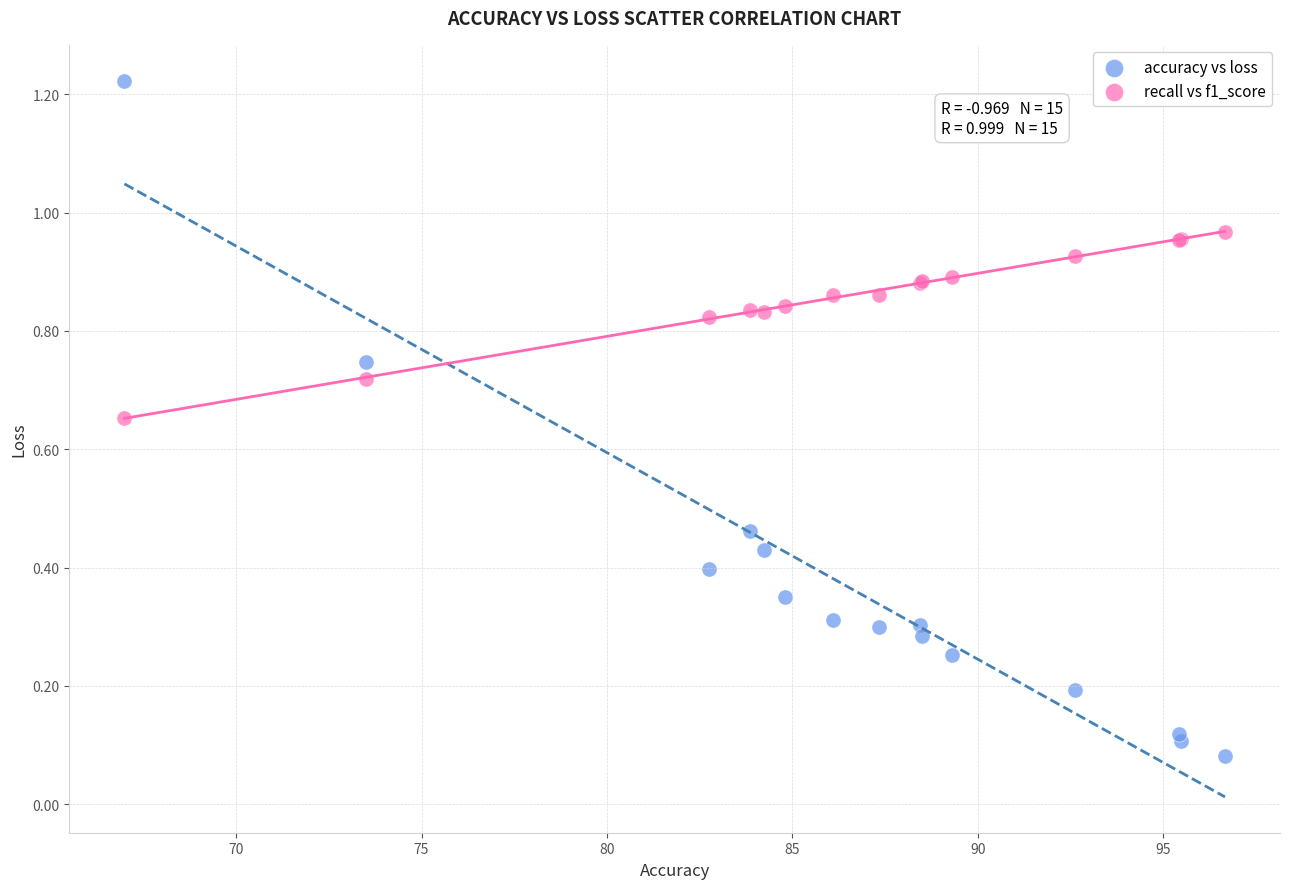

Which series reaches the minimum Y coordinate?

accuracy vs loss